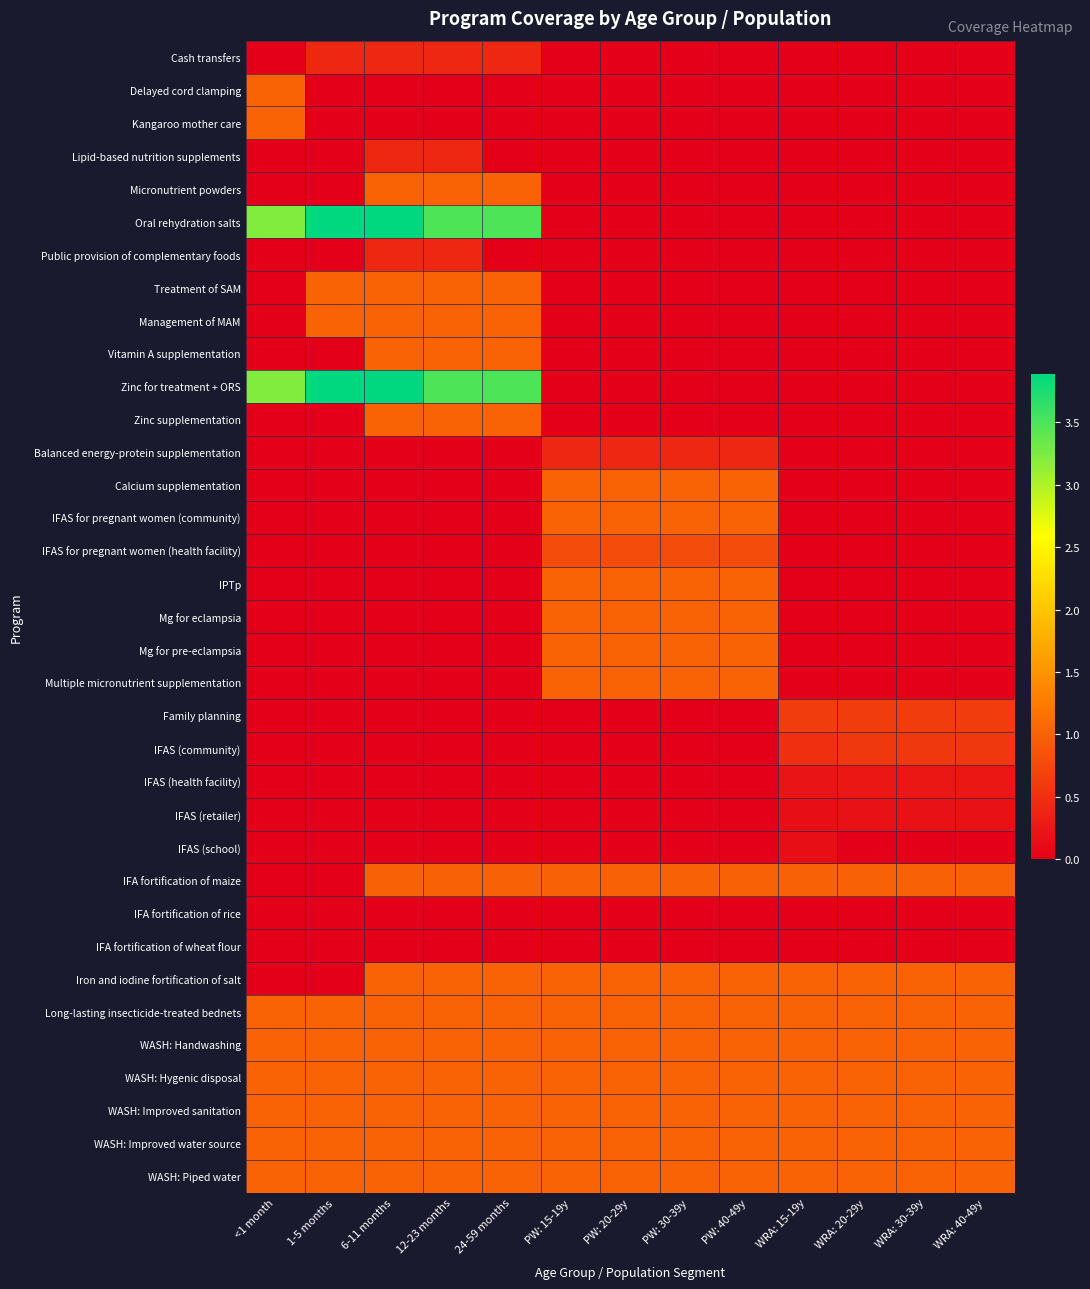

Which label corresponds to the largest value in the chart?

1-5 months